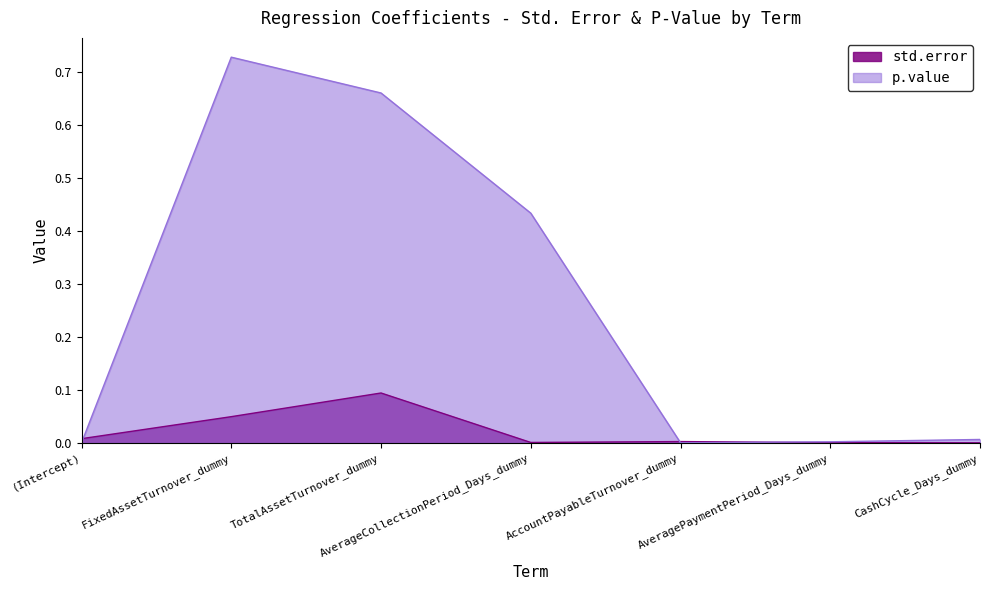

The std.error series shows 0.0 at CashCycle_Days_dummy. True or false?

False